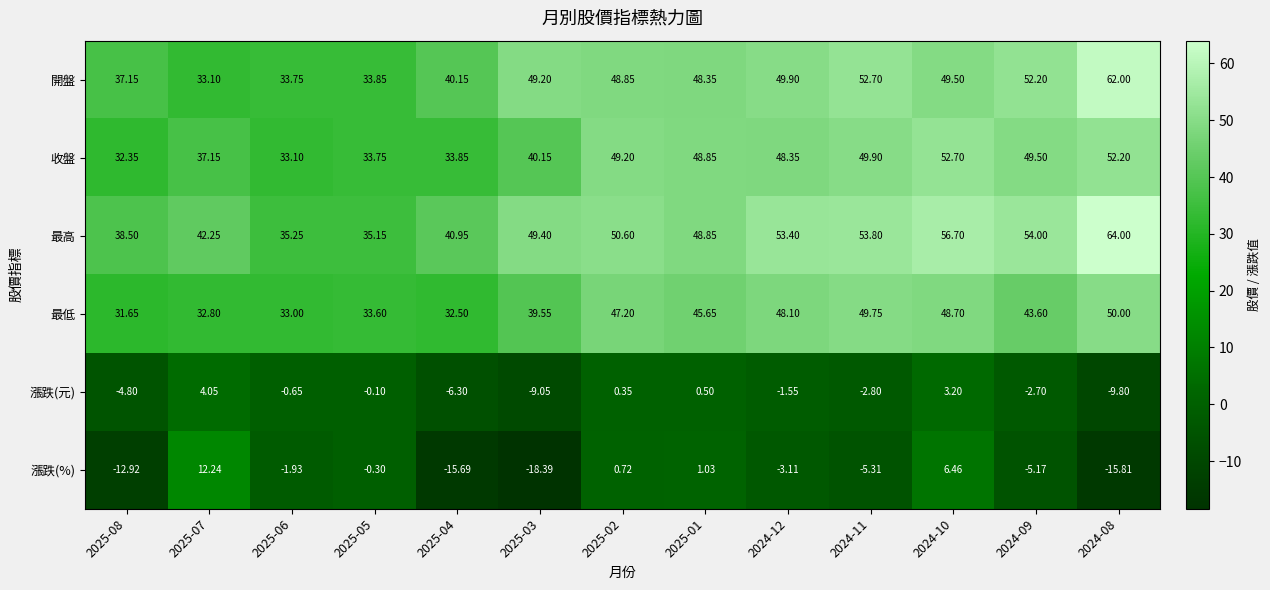

Rank the series at 2025-07 from highest to lowest value.

最高, 收盤, 開盤, 最低, 漲跌(%), 漲跌(元)